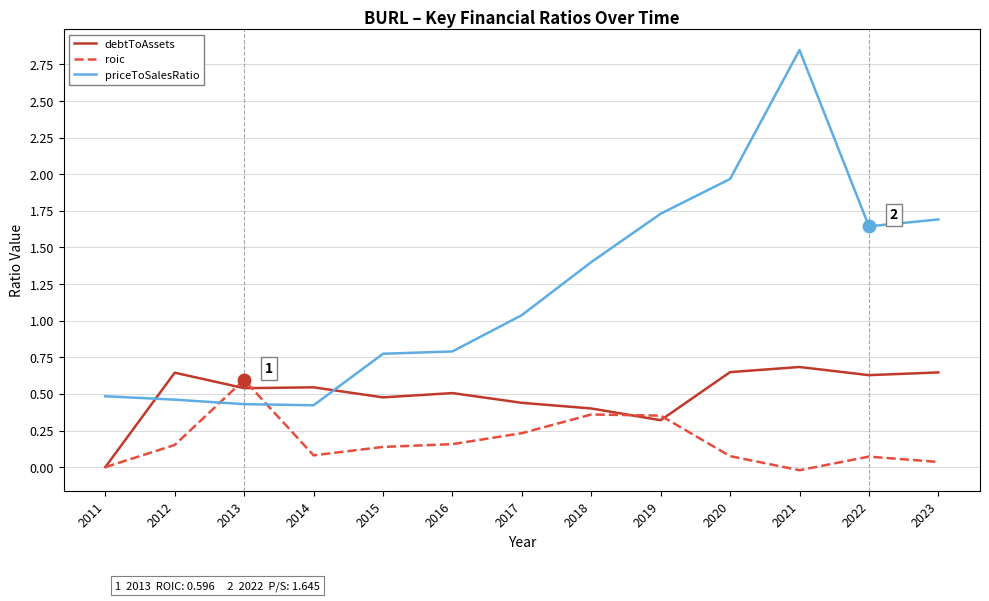

List the series in order of their peak value, lowest first.

roic, debtToAssets, priceToSalesRatio